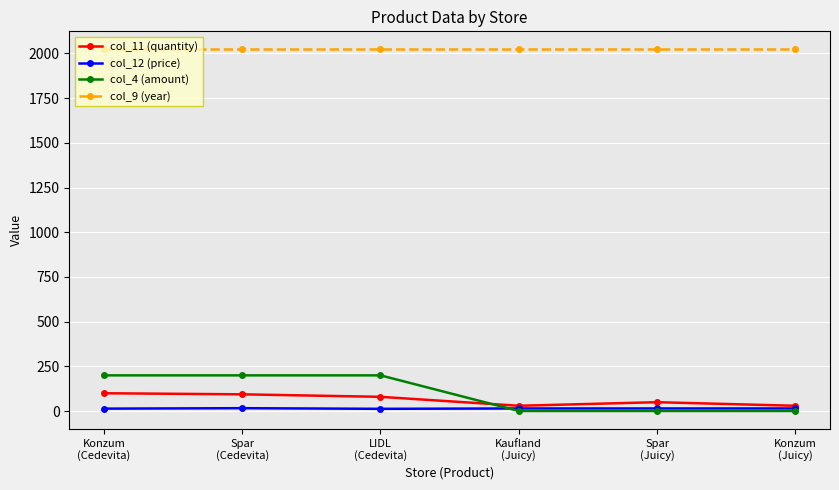

What is the greatest value displayed?

2022.0